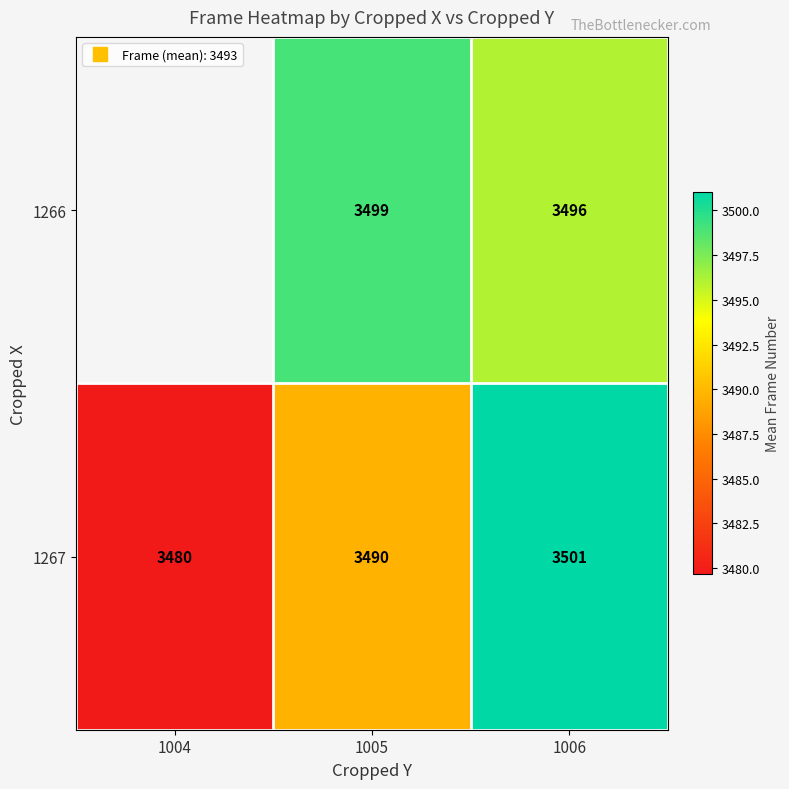

How many values in the 1267 series exceed 3489?

2